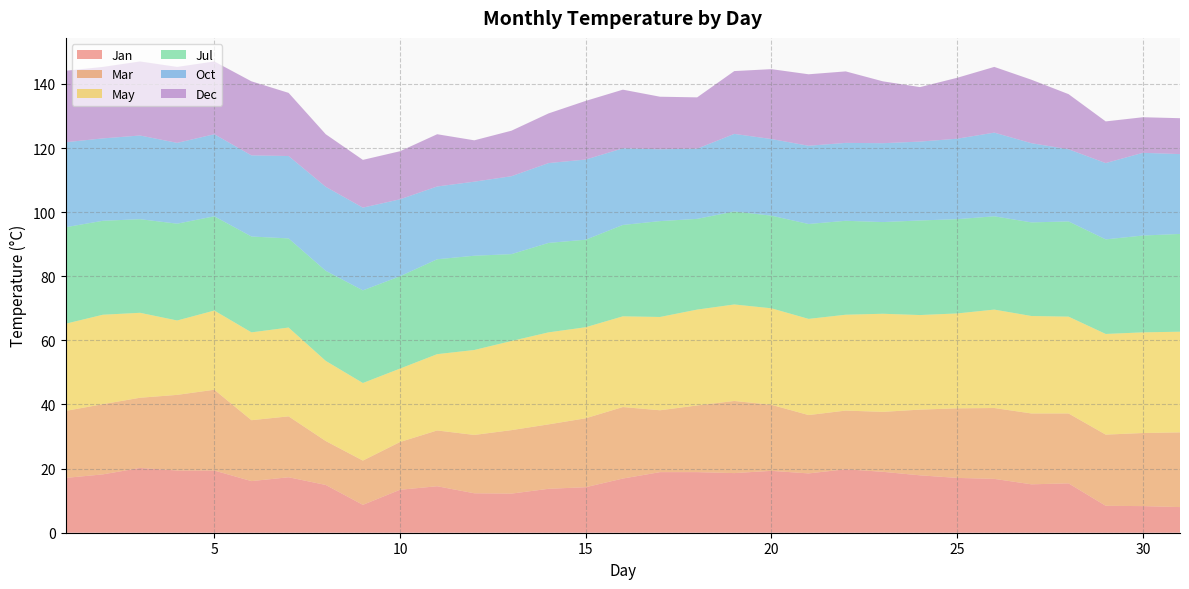

Reading right to left, list all the values displayed in this chart.

Jan: 31=8.0	30=8.3	29=8.4	28=15.4	27=15.1	26=16.8	25=17.1	24=17.9	23=19.0	22=19.8	21=18.5	20=19.3	19=18.6	18=18.9	17=18.9	16=16.9	15=14.2	14=13.7	13=12.2	12=12.3	11=14.5	10=13.4	9=8.7	8=14.9	7=17.3	6=16.1	5=19.4	4=19.4	3=20.2	2=18.2	1=17.1
Mar: 31=23.3	30=22.8	29=22.2	28=21.8	27=22.1	26=22.1	25=21.7	24=20.5	23=18.7	22=18.3	21=18.2	20=20.6	19=22.5	18=20.8	17=19.3	16=22.3	15=21.5	14=20.1	13=19.8	12=18.2	11=17.4	10=14.9	9=13.8	8=13.7	7=19.0	6=19.0	5=25.2	4=23.6	3=21.9	2=21.9	1=20.9
May: 31=31.4	30=31.4	29=31.4	28=30.2	27=30.4	26=30.7	25=29.6	24=29.5	23=30.6	22=29.9	21=30.0	20=30.1	19=30.1	18=29.9	17=29.1	16=28.3	15=28.4	14=28.7	13=27.8	12=26.5	11=23.8	10=22.9	9=24.2	8=25.0	7=27.7	6=27.4	5=24.7	4=23.2	3=26.5	2=27.9	1=27.2
Jul: 31=30.5	30=30.2	29=29.5	28=29.7	27=29.2	26=29.1	25=29.4	24=29.5	23=28.6	22=29.3	21=29.6	20=28.9	19=29.0	18=28.3	17=29.9	16=28.5	15=27.3	14=27.9	13=27.1	12=29.4	11=29.6	10=28.8	9=28.9	8=28.1	7=27.8	6=29.9	5=29.4	4=30.2	3=29.2	2=29.3	1=30.1
Oct: 31=24.9	30=25.8	29=23.8	28=22.5	27=24.7	26=26.1	25=25.1	24=24.6	23=24.6	22=24.3	21=24.4	20=23.9	19=24.2	18=21.9	17=22.4	16=23.9	15=25.0	14=24.9	13=24.3	12=23.1	11=22.7	10=24.0	9=25.8	8=26.2	7=25.7	6=25.3	5=25.6	4=25.2	3=26.1	2=25.7	1=26.5
Dec: 31=11.2	30=11.1	29=13.0	28=17.2	27=19.8	26=20.5	25=19.0	24=17.0	23=19.3	22=22.3	21=22.3	20=21.8	19=19.6	18=16.0	17=16.4	16=18.3	15=18.3	14=15.5	13=14.2	12=12.9	11=16.3	10=15.0	9=14.9	8=16.4	7=19.7	6=23.1	5=22.7	4=23.7	3=23.1	2=22.3	1=22.3